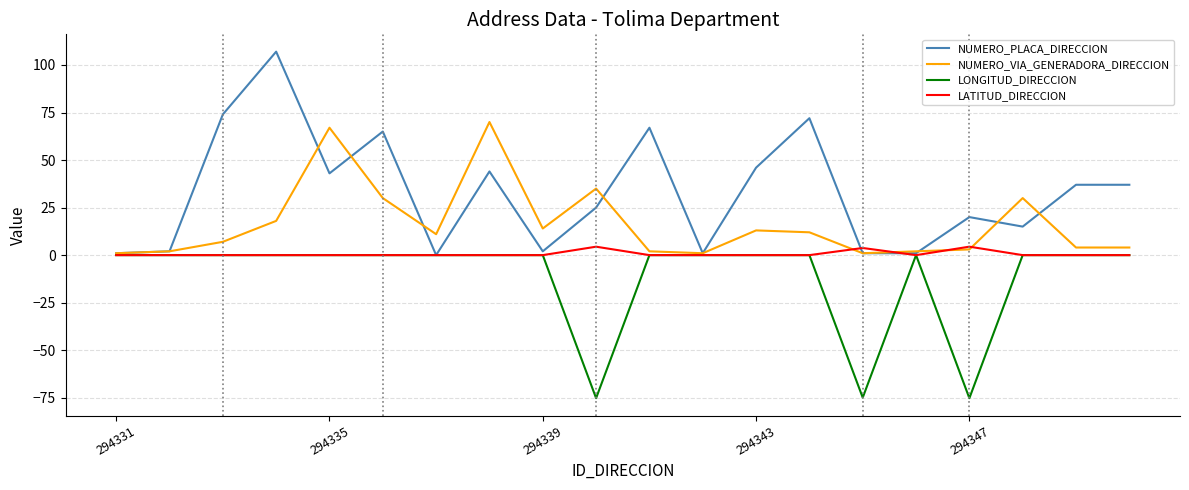

Count the number of data series in this chart.

4